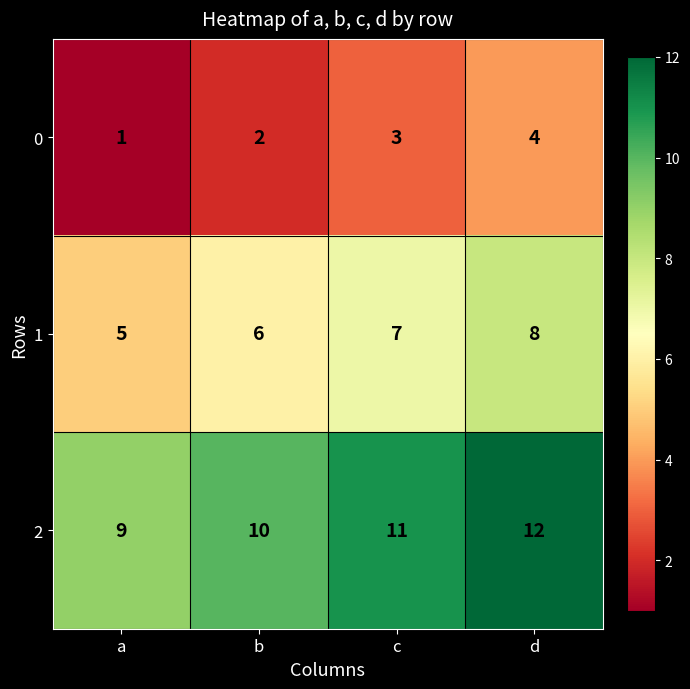

What is the sum of the 2 values at c and a?

20